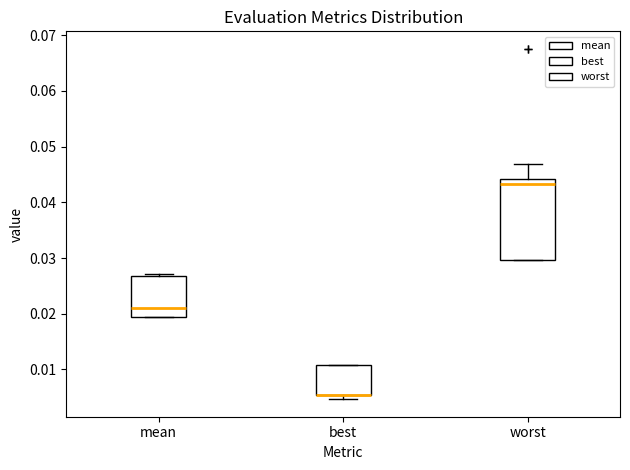

Reading left to right, read every box against the y-axis: the position of its median line, the range the box covers, and the ends of its whiskers. The values are not printed on the chart, so give them approximately, as read against the axis.

mean: median 0.021, box 0.019 to 0.027, whiskers 0.019 to 0.027 (just above the box's upper edge)
best: median 0.005 (drawn on the box's lower edge), box 0.005 to 0.011, whiskers 0.005 (just below the box's lower edge) to 0.011
worst: median 0.043, box 0.030 to 0.044, whiskers 0.030 to 0.047